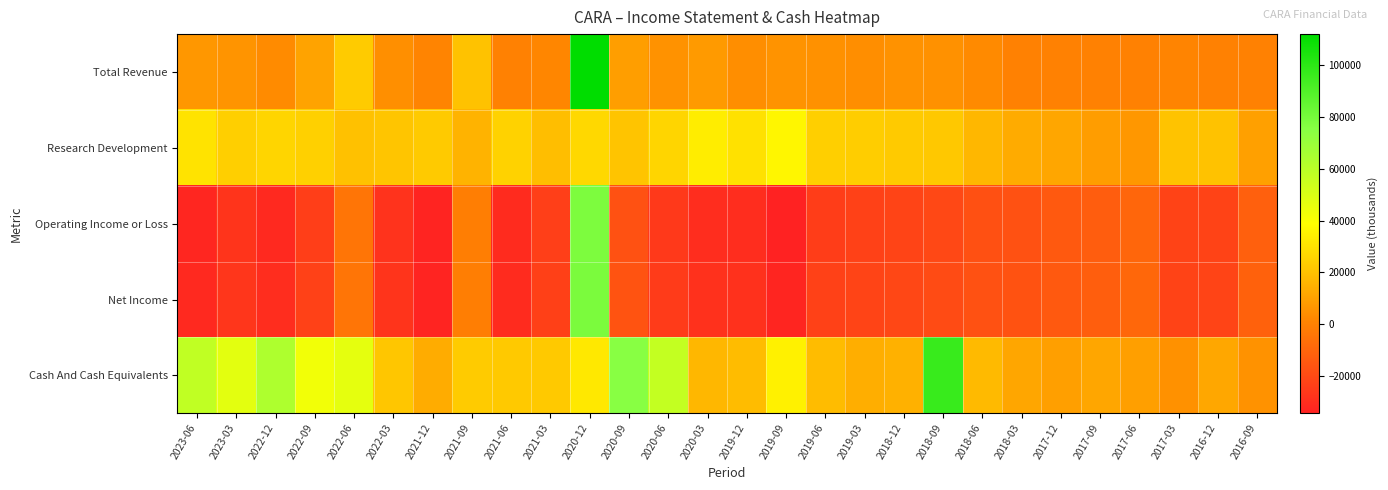

How many series are shown in this chart?

5